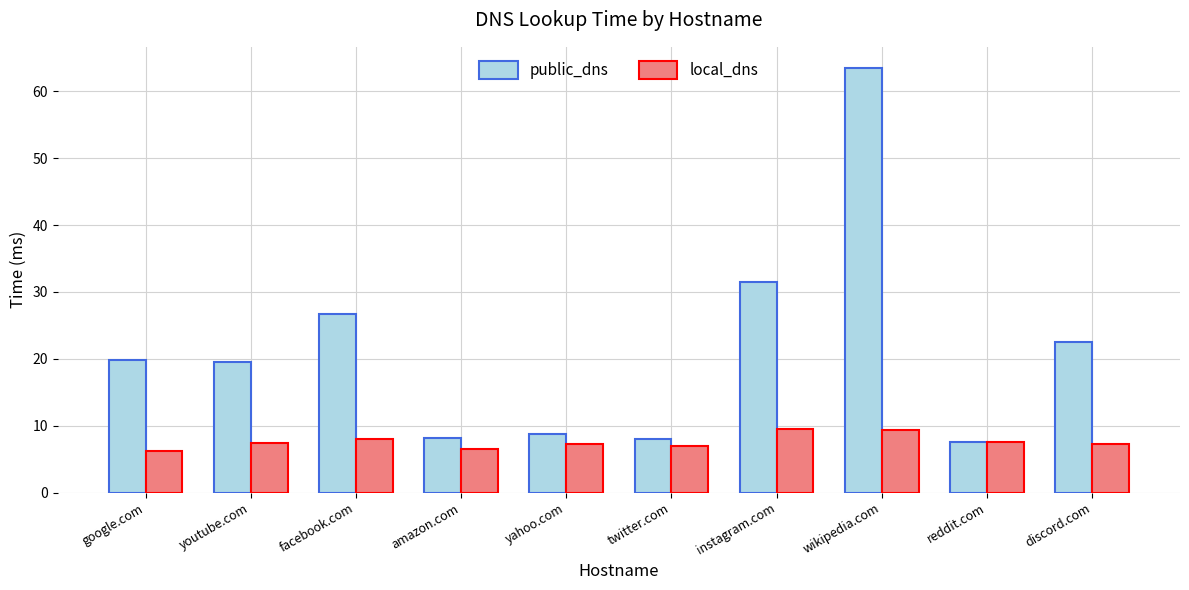

At yahoo.com, list the series in order from largest to smallest.

public_dns, local_dns